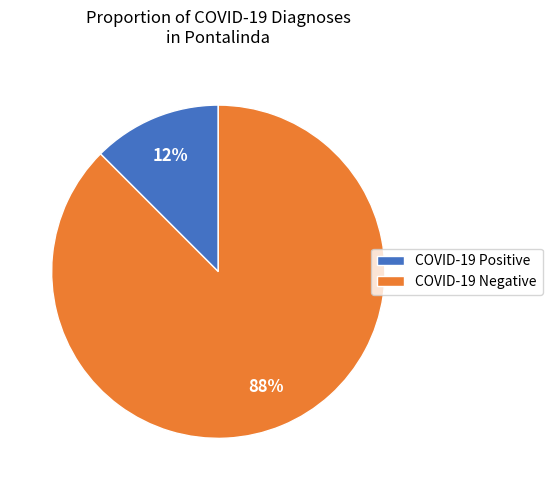

How many segments does this pie chart have?

2